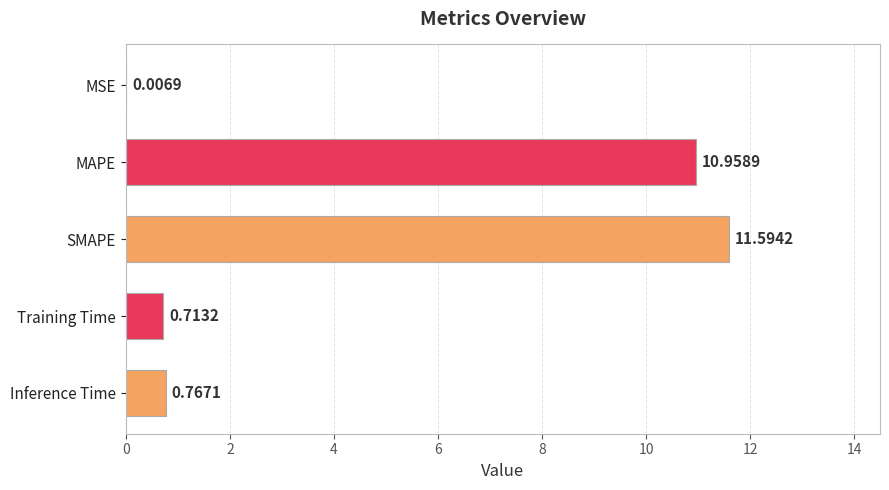

Which has a higher value, Inference Time or MSE?

Inference Time